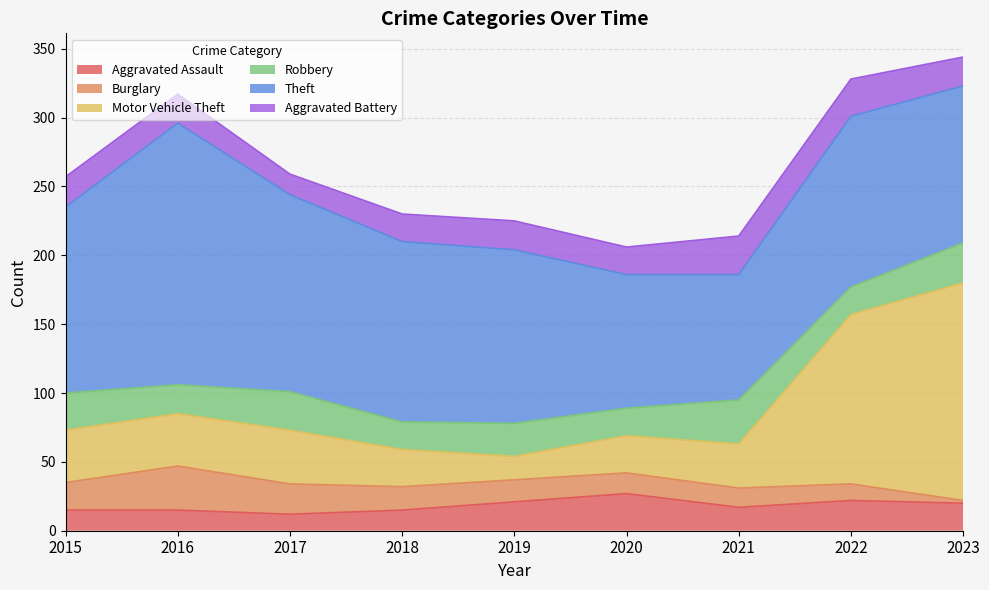

What is the average value of the Aggravated Assault series?

18